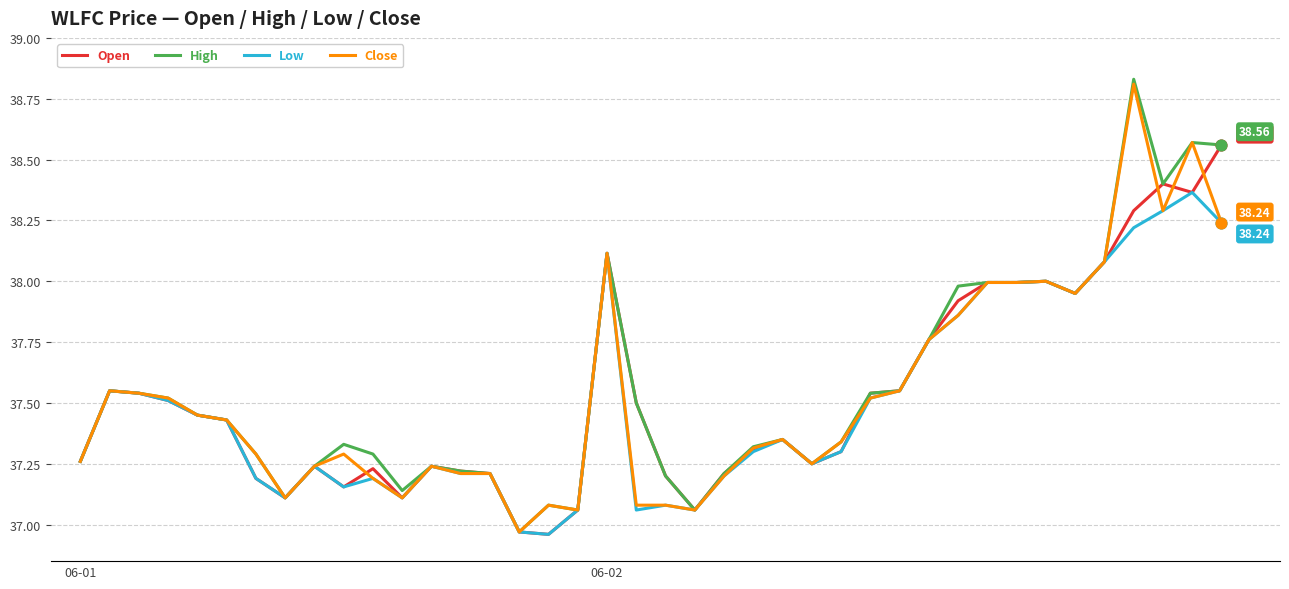

Does the chart have visible grid lines?

Yes